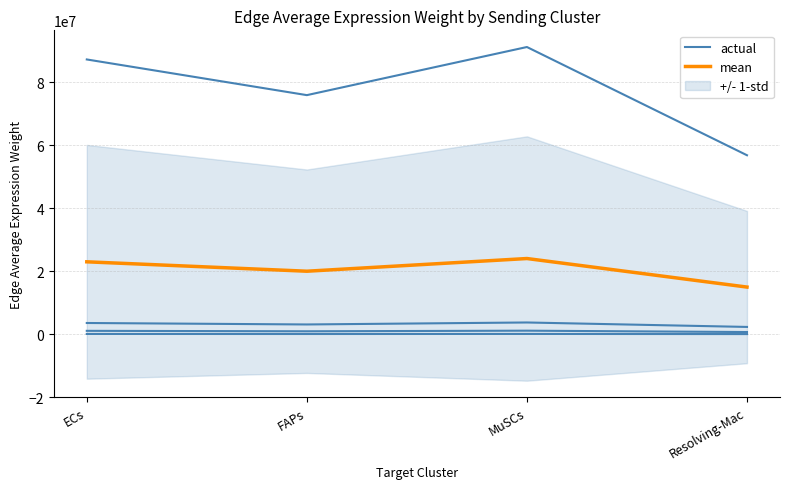

What is the difference between the maximum and minimum values in the mean series?

9059594.3